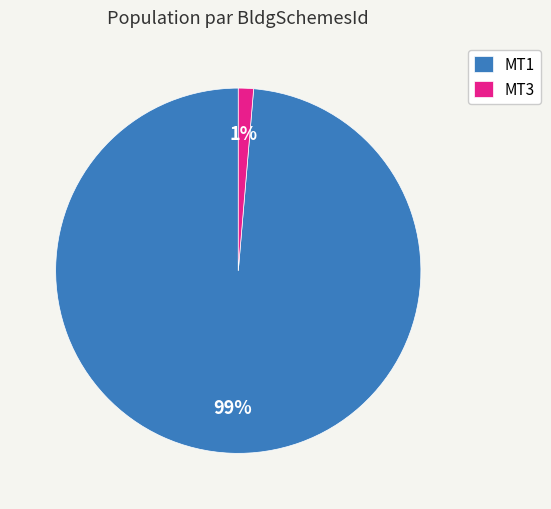

Combined, do MT3 and MT1 account for over 50%?

Yes